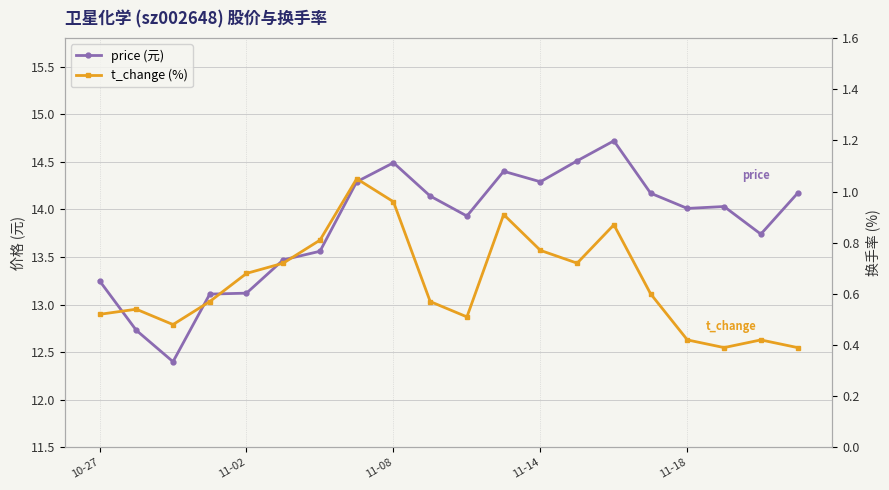

What is the value of the t_change point at the 10th from the left?

0.6